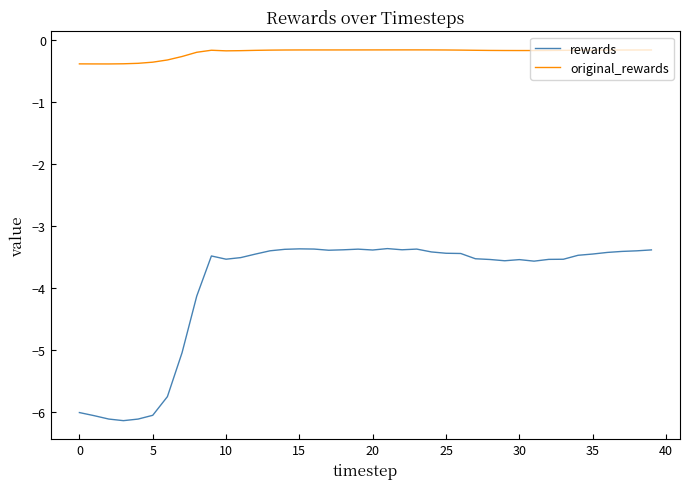

True or false: original_rewards and rewards intersect in this chart.

False